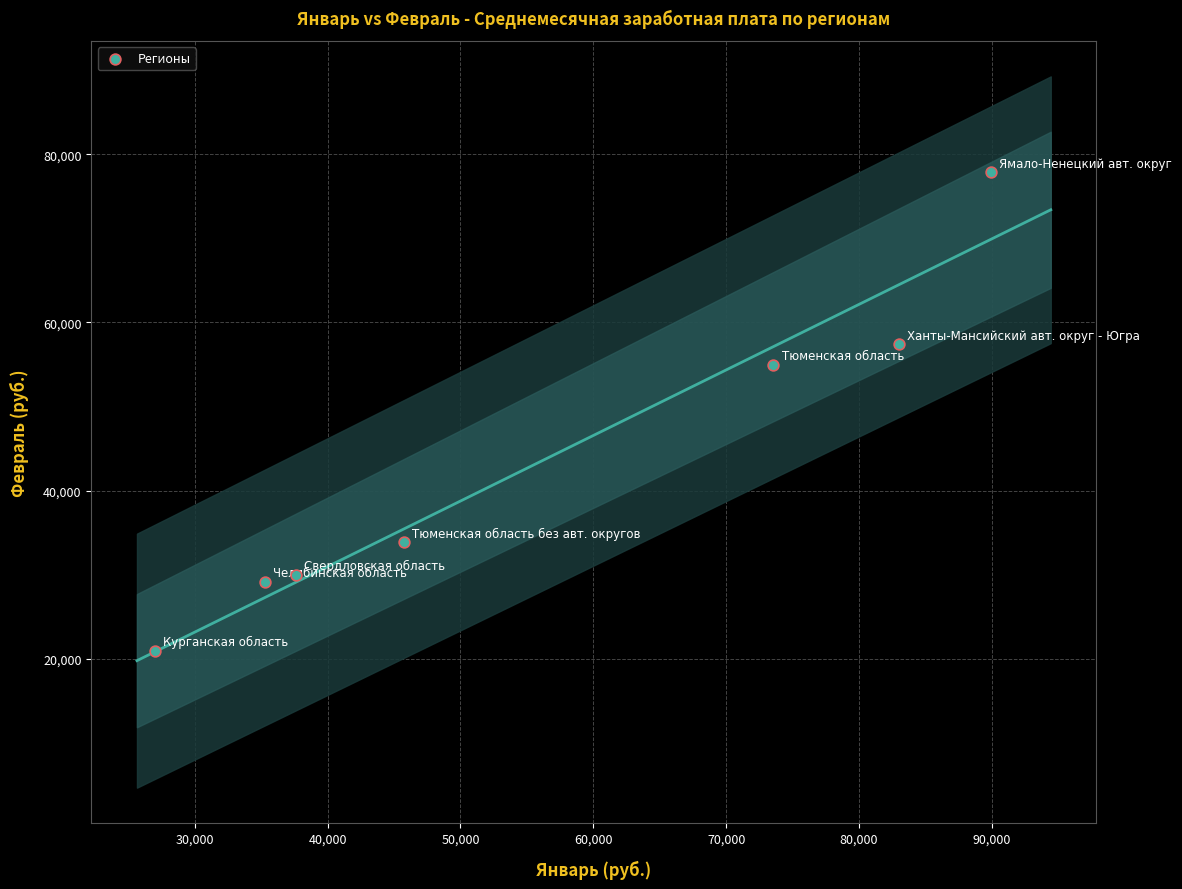

What Y value in the scatter plot is closest to 49405?

54950.3